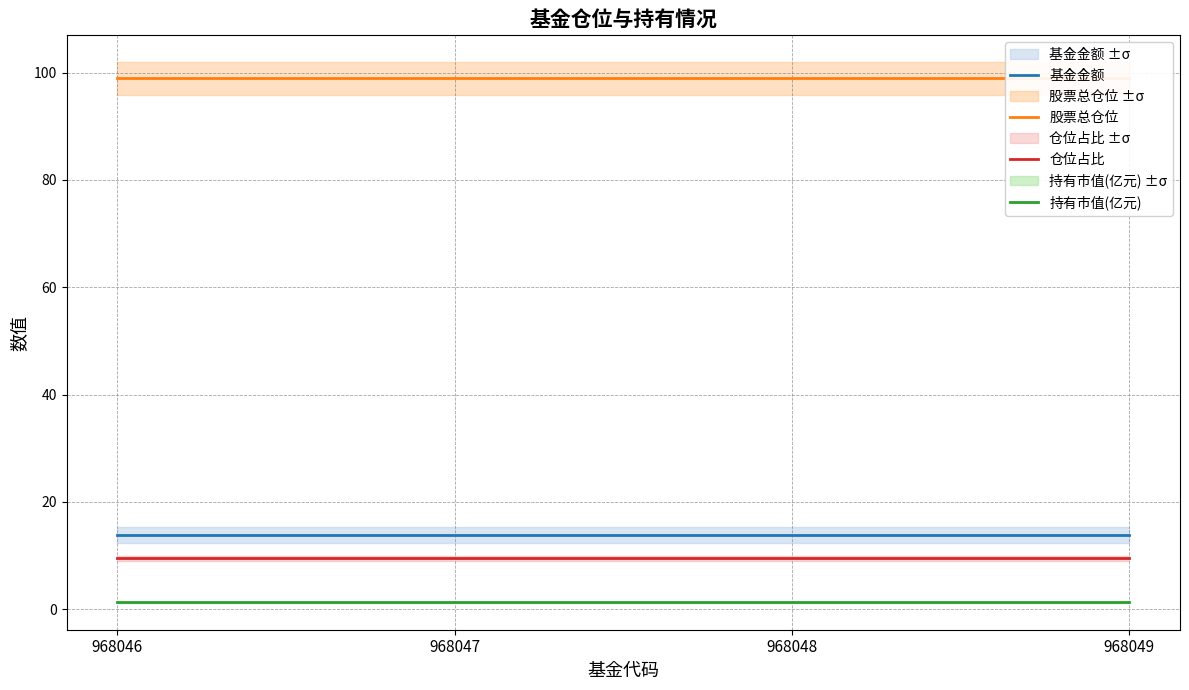

At which category is the sum across all series the highest?

968046